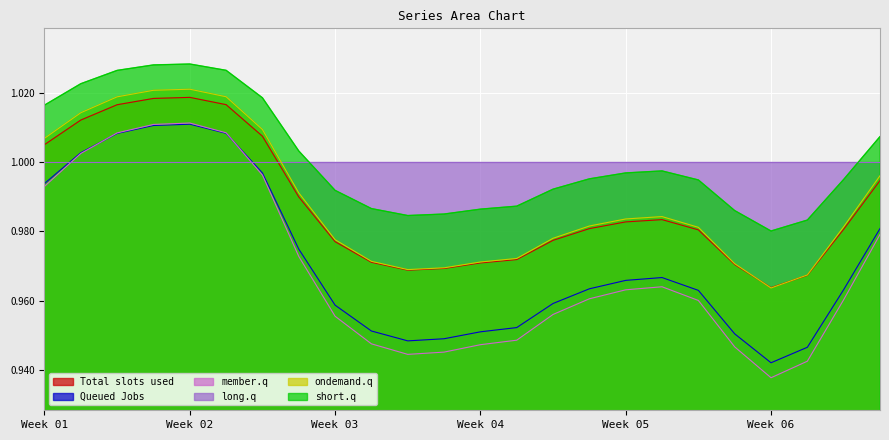

Does the chart display data point markers on the line(s)?

No